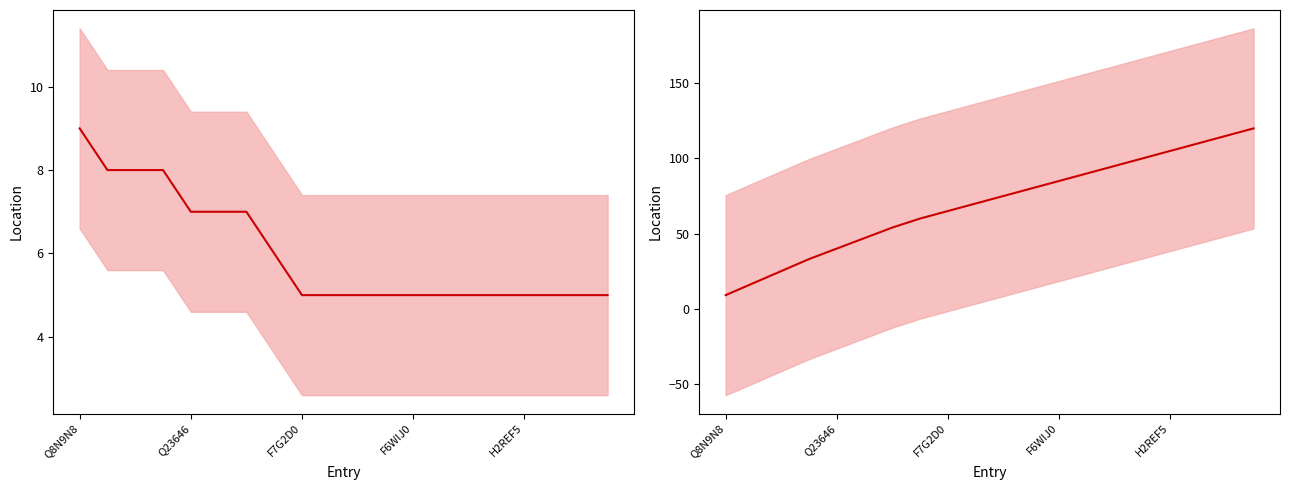

Approximately how many times larger is the value at 14 compared to 7?

1.6